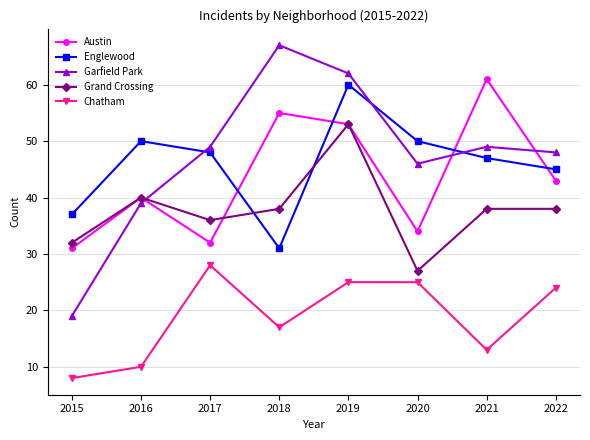

What is the spread (max minus min) of values at 2018?

50